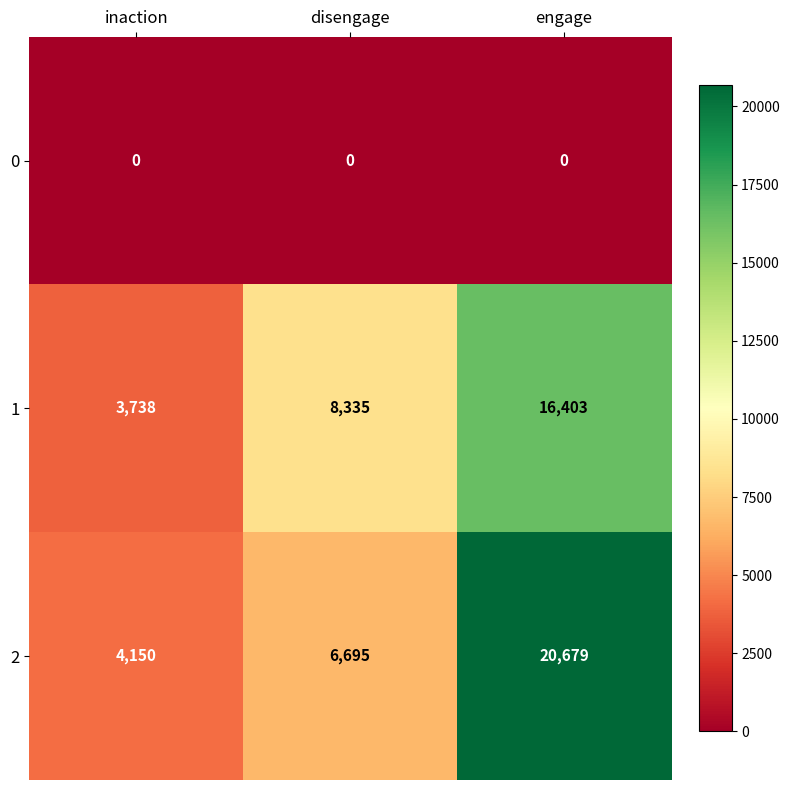

Which series has the largest total across all categories?

2